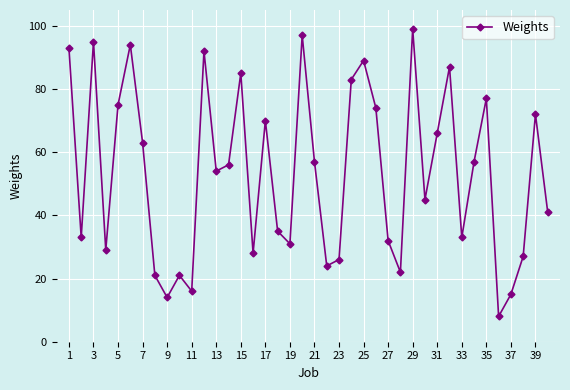

What is the value of the 30th point from the left?

45